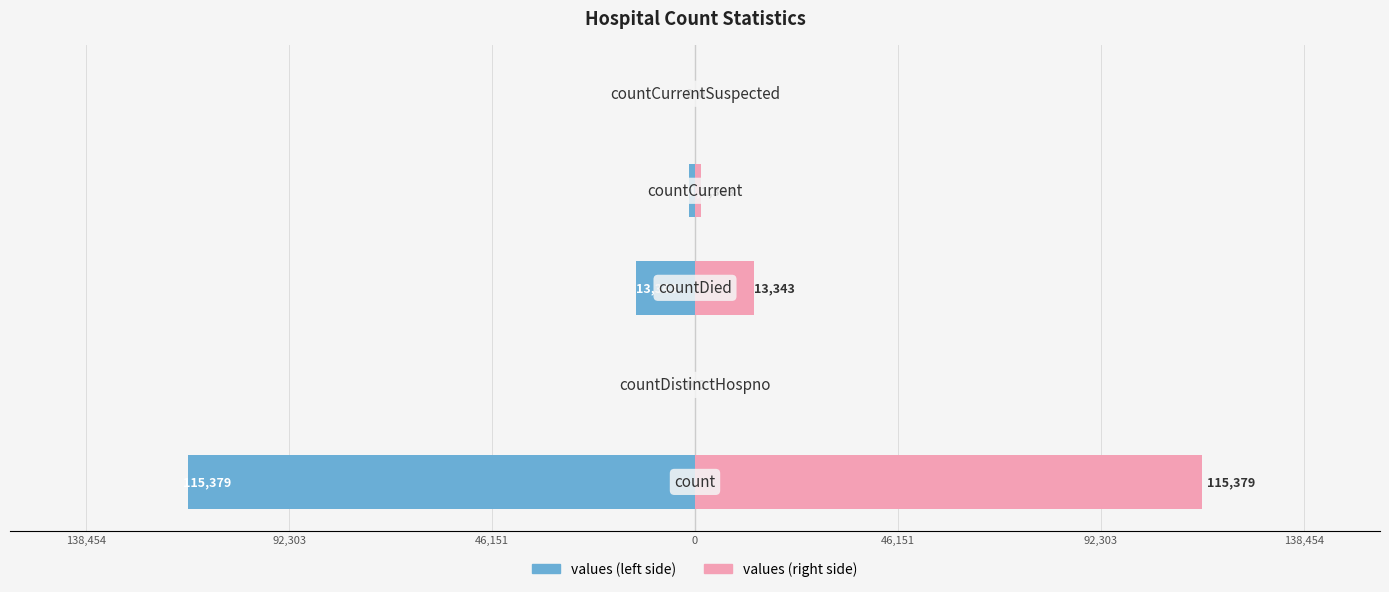

What are all the series names shown in the legend?

values (left), values (right)